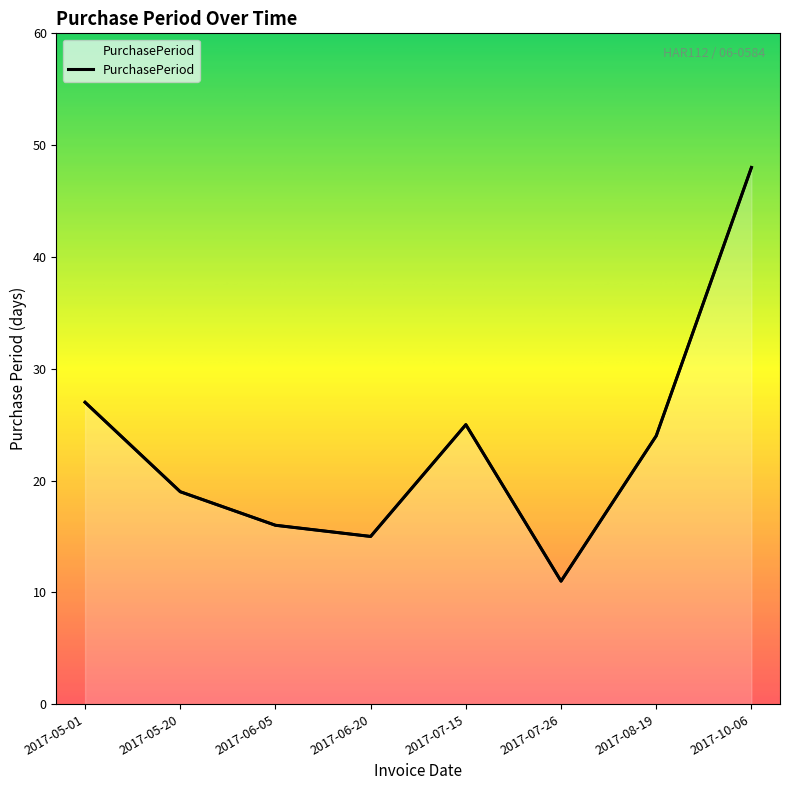

At which category does the data reach its first local peak?

2017-07-15